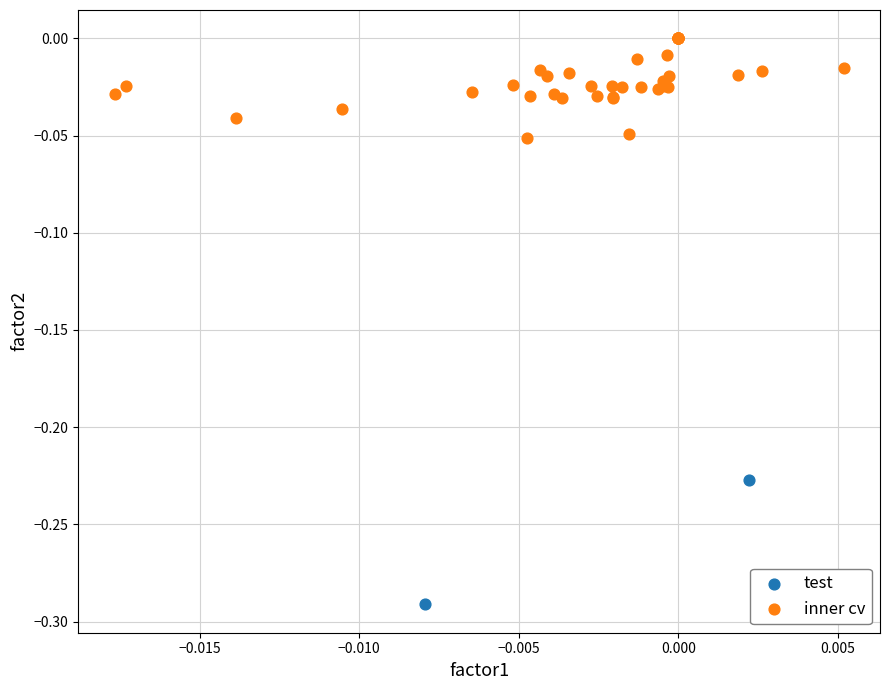

Which series contains the highest Y value?

inner cv